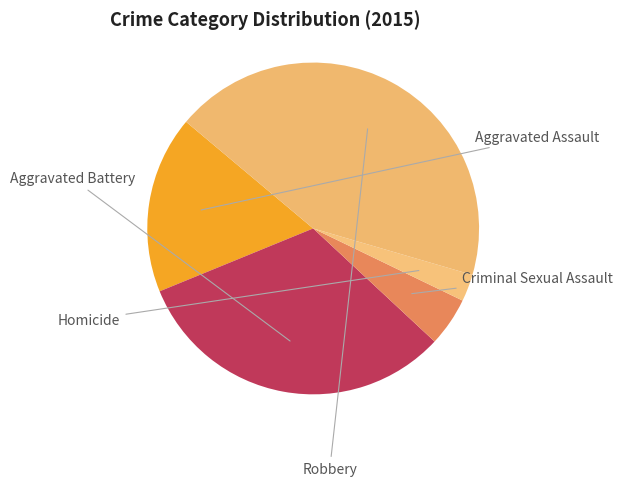

How many segments does this pie chart have?

5